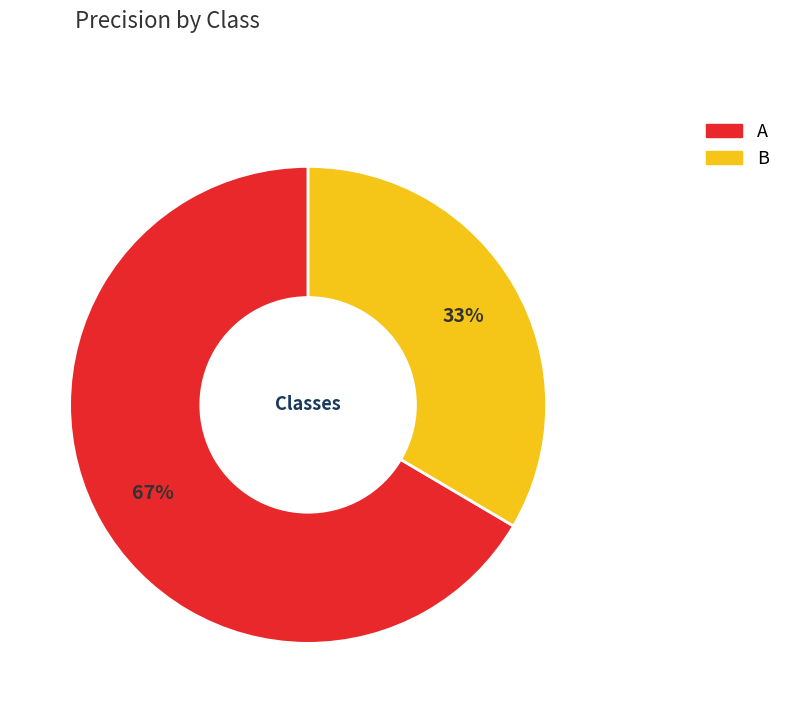

Is there any slice that represents more than half of the pie?

Yes